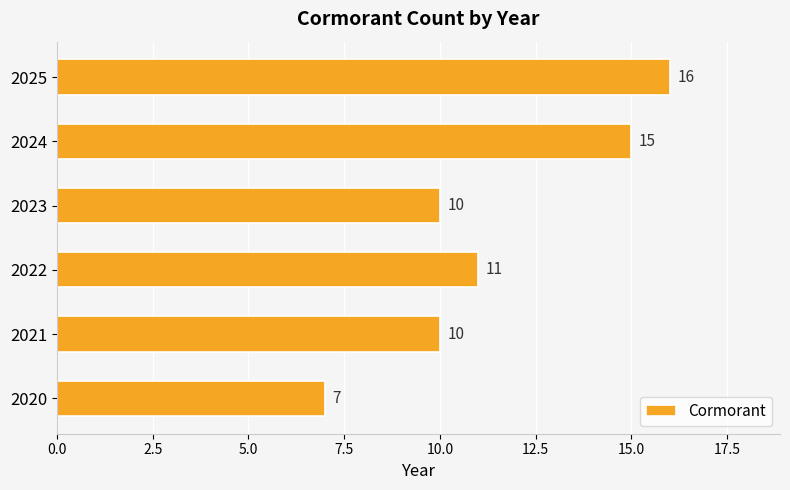

What is the change in value from 2020 to 2025?

+9